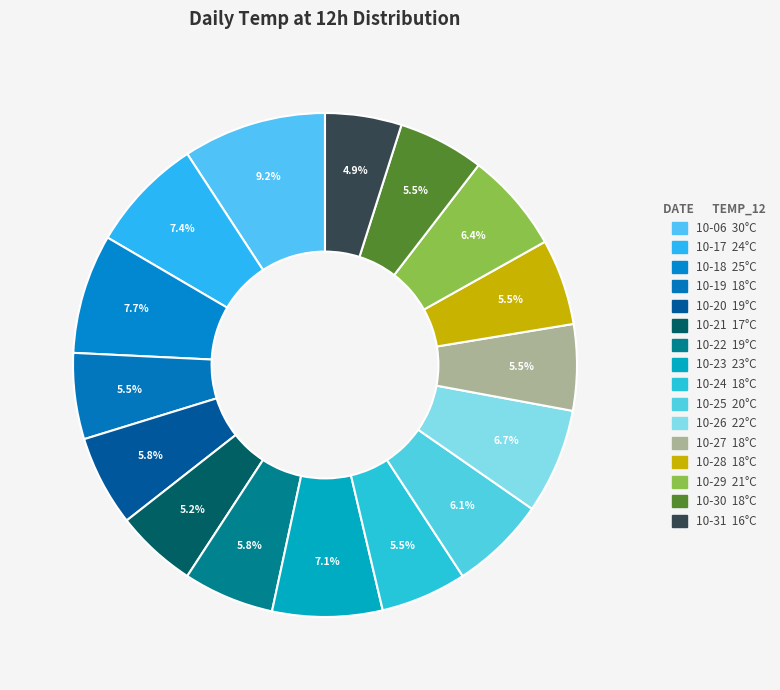

Count the number of slices in the pie.

16